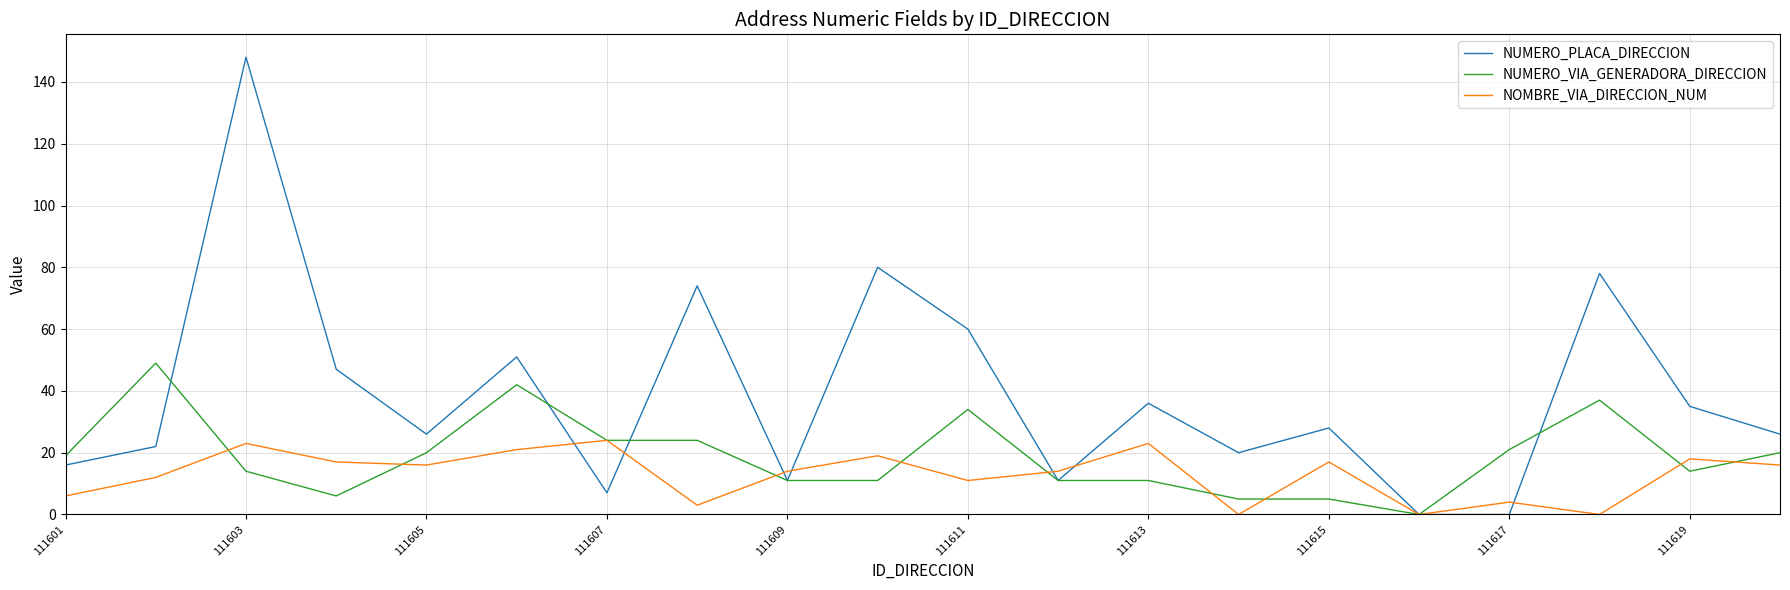

Which series has the largest total across all categories?

NUMERO_PLACA_DIRECCION